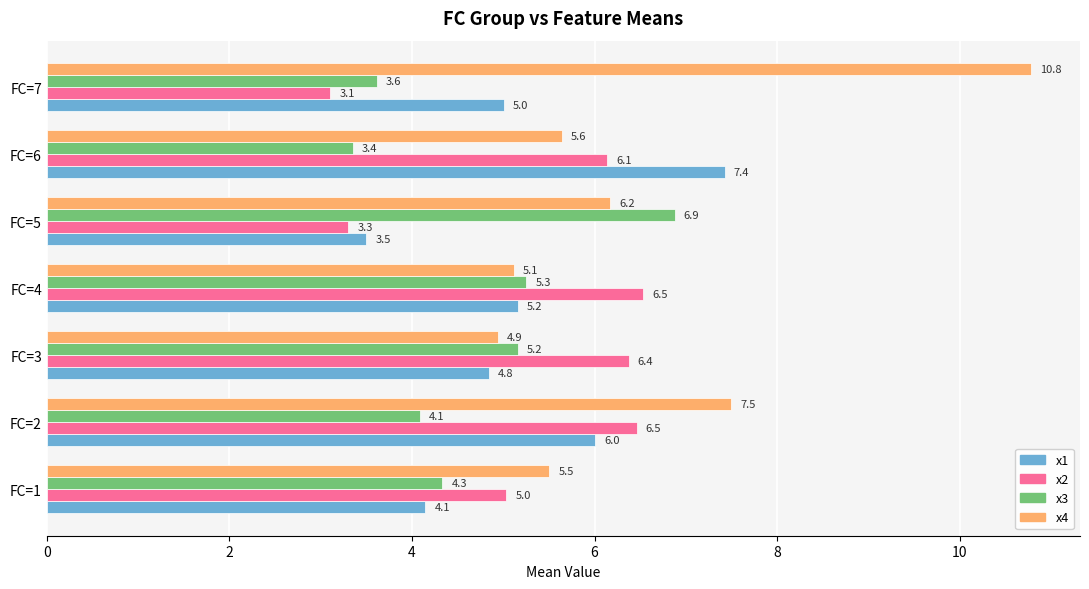

What is the difference between the x2 values at FC=4 and FC=1?

1.5